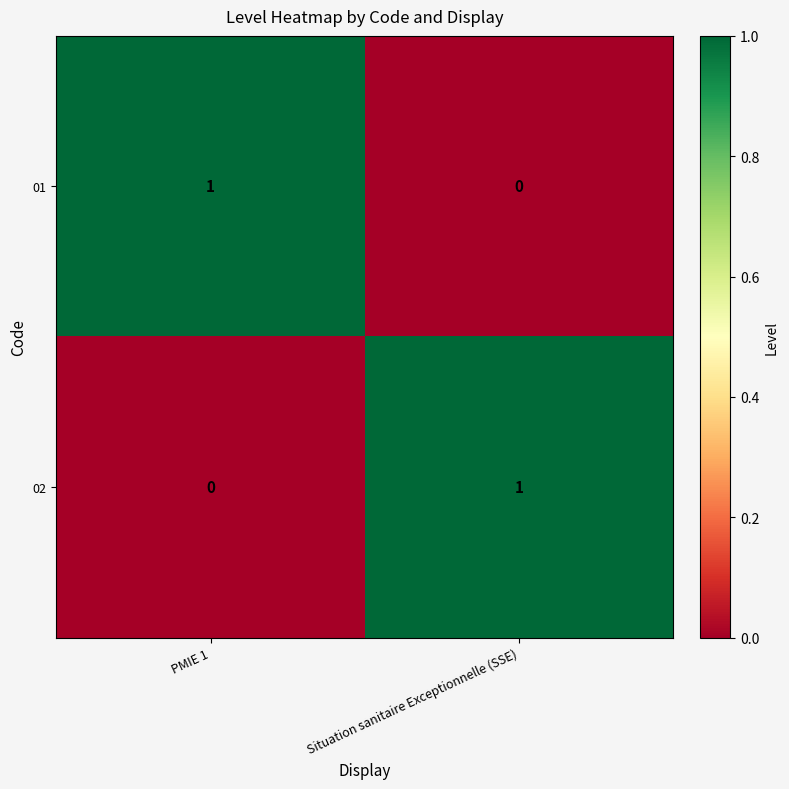

What is the spread (max minus min) of values at PMIE 1?

1